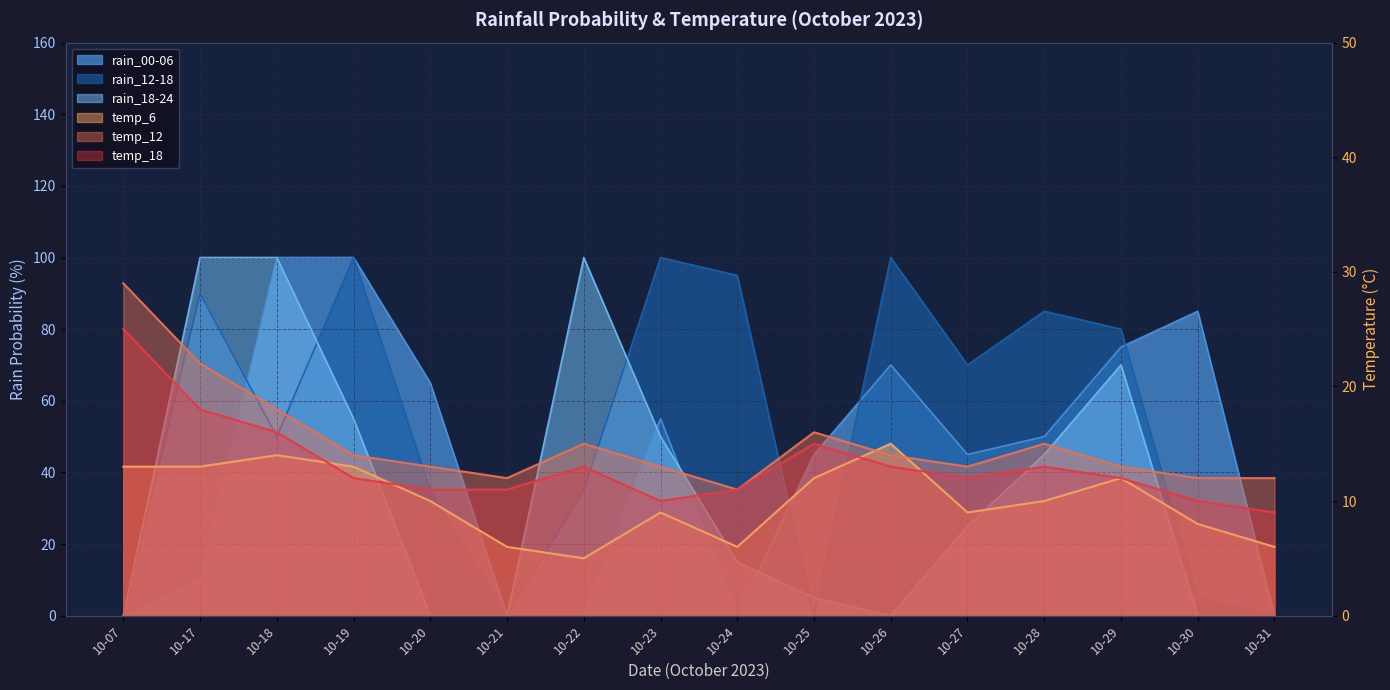

At which category does rain_00-06 reach its first local peak?

10-23